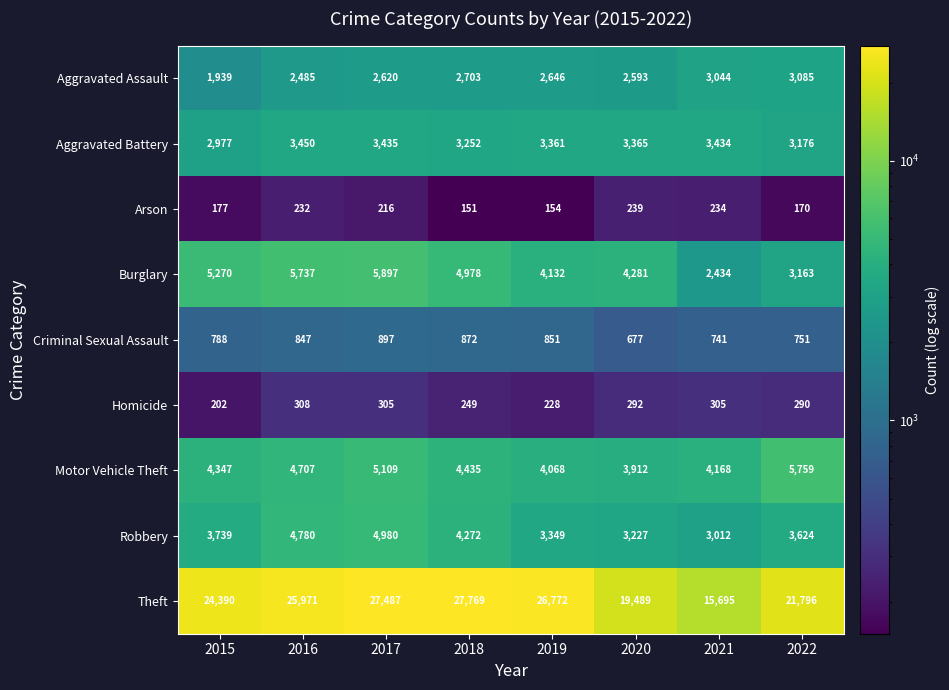

Which series has the largest total across all categories?

Theft